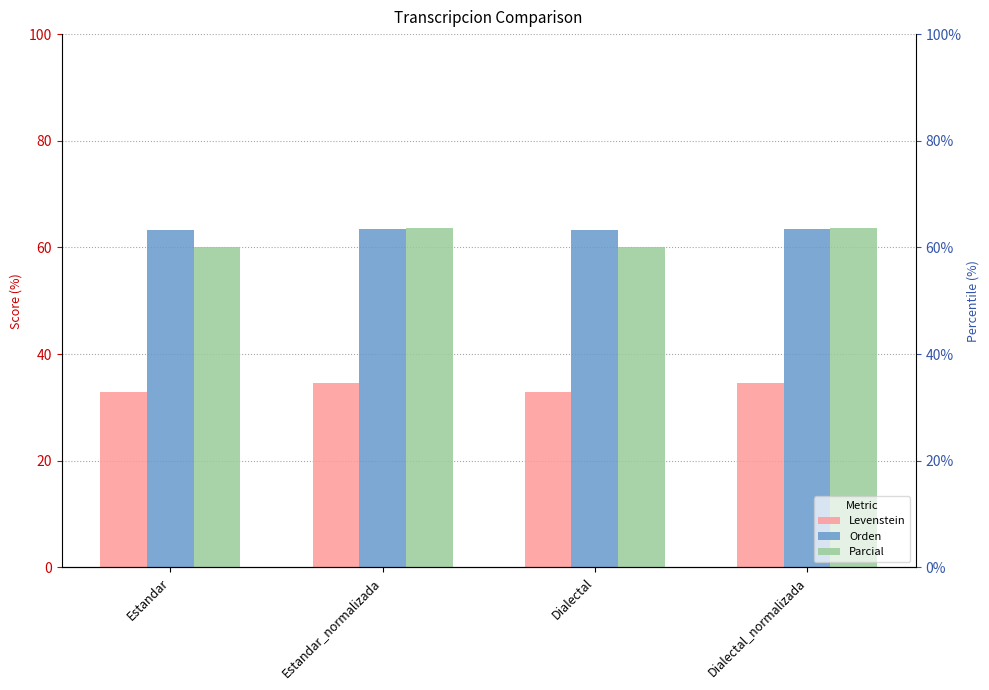

Reading left to right, extract all data points from this chart.

Levenstein: Estandar=32.8	Estandar_normalizada=34.6	Dialectal=32.8	Dialectal_normalizada=34.6
Orden: Estandar=63.2	Estandar_normalizada=63.4	Dialectal=63.2	Dialectal_normalizada=63.4
Parcial: Estandar=60.1	Estandar_normalizada=63.7	Dialectal=60.1	Dialectal_normalizada=63.7